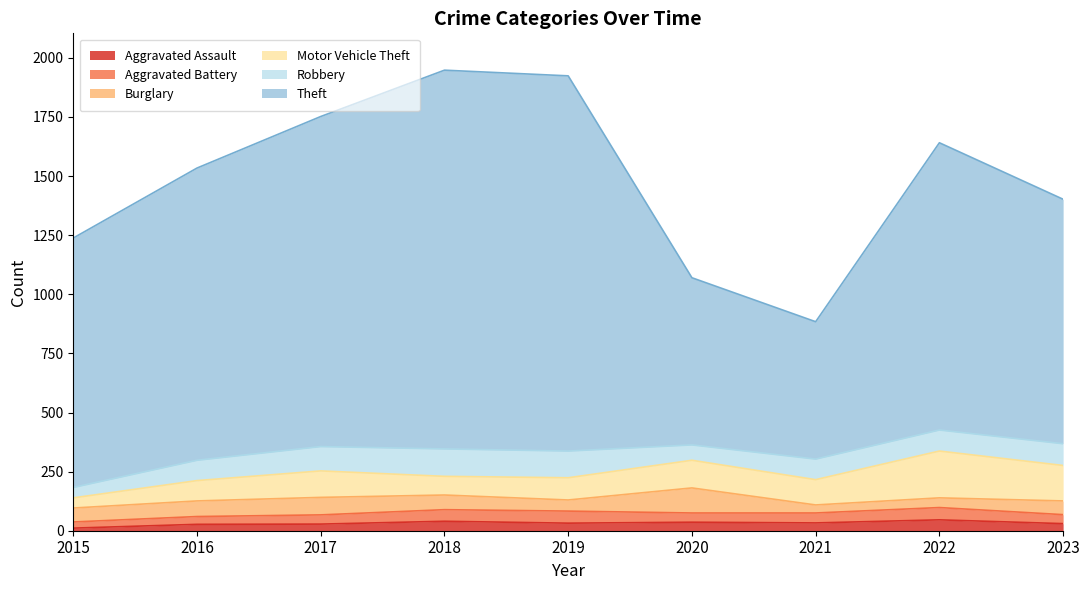

Does the chart display data point markers on the line(s)?

No